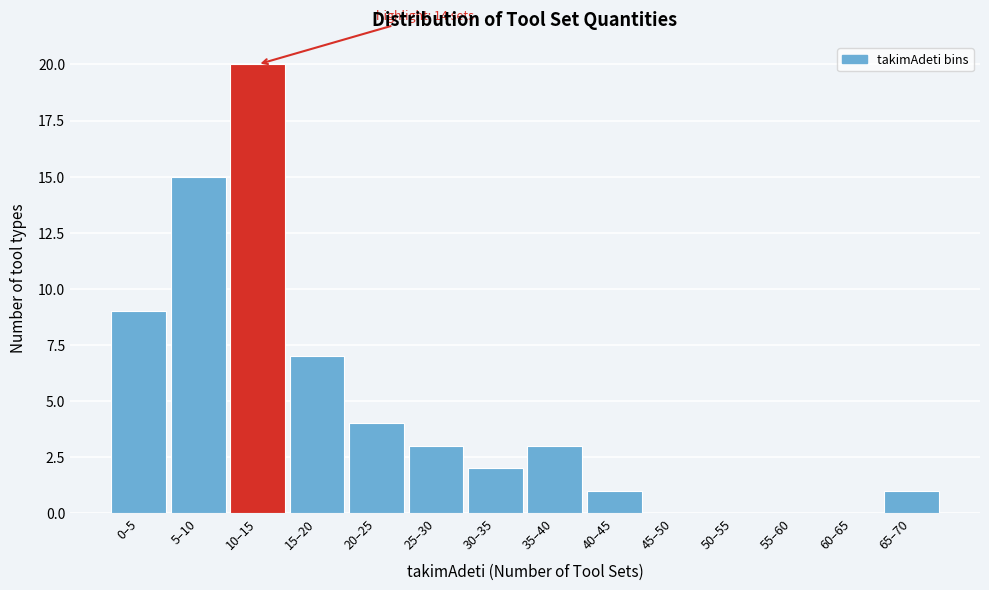

Reading left to right, what are all the values shown in this chart?

0–5=9	5–10=15	10–15=20	15–20=7	20–25=4	25–30=3	30–35=2	35–40=3	40–45=1	45–50=0	50–55=0	55–60=0	60–65=0	65–70=1